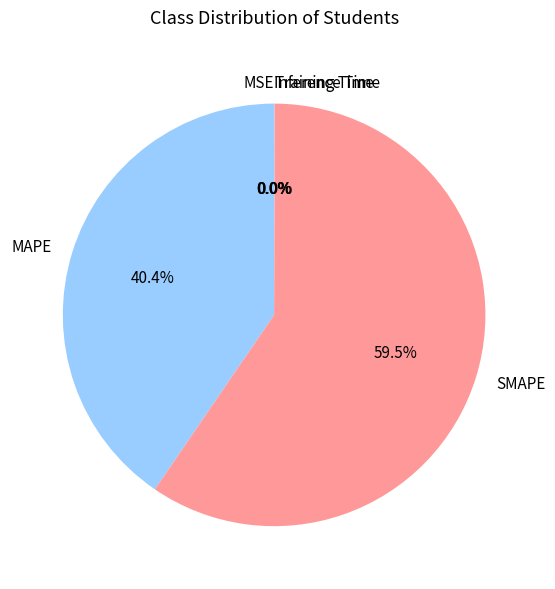

Is SMAPE the majority of the pie?

Yes